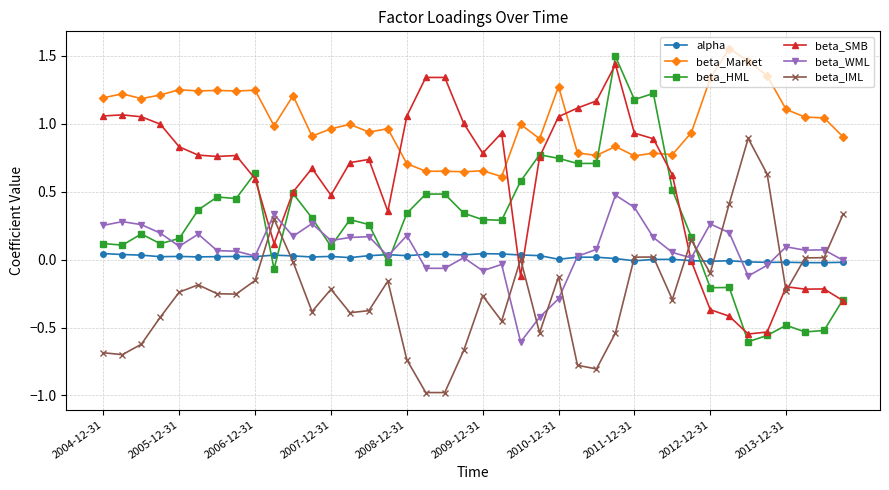

True or false: beta_WML and beta_Market cross at least once.

False